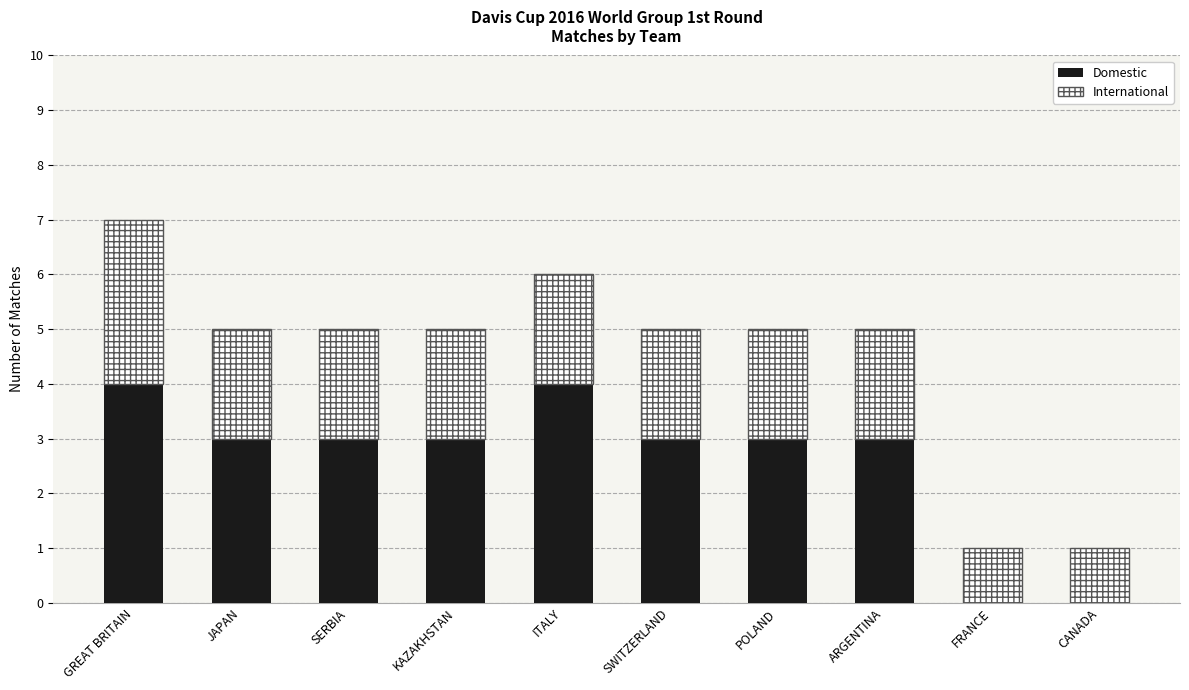

The Domestic series shows 5 at ARGENTINA. True or false?

False